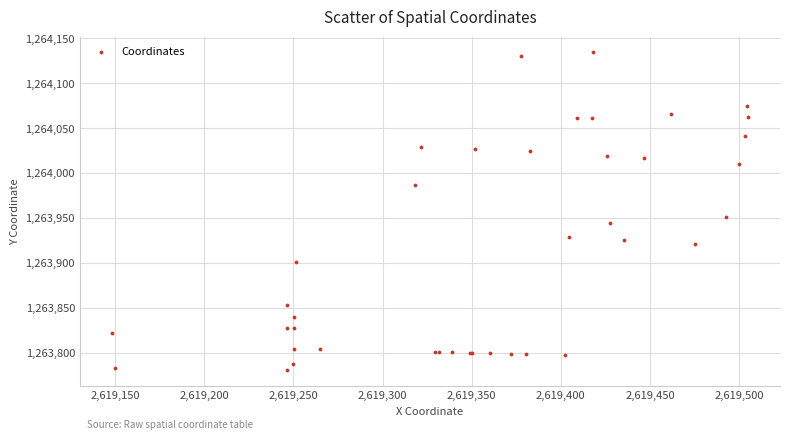

What Y value in the scatter plot is closest to 1263957?

1263950.9